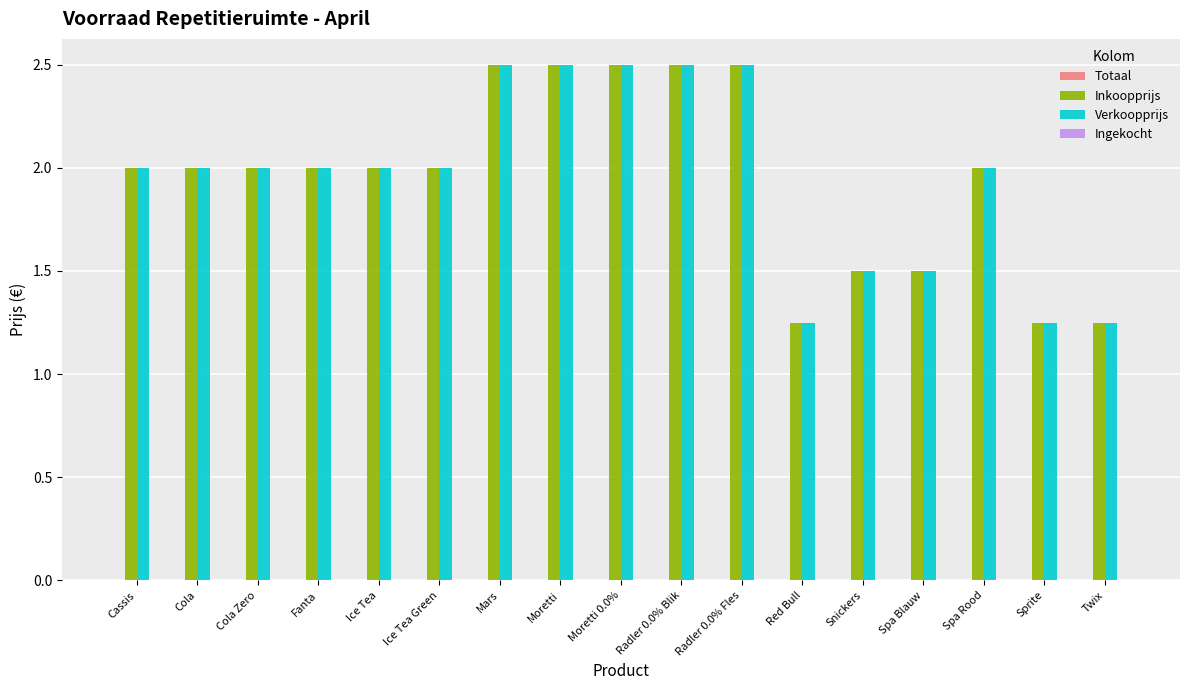

What is the average value of the Inkoopprijs series?

2.0